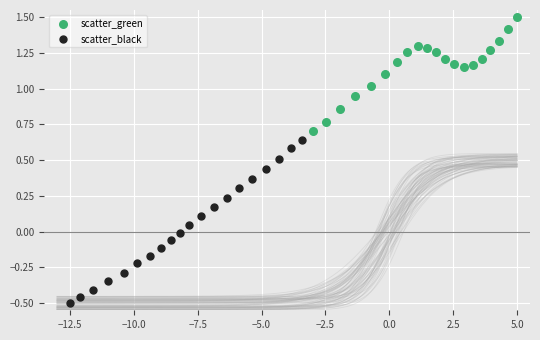

What are all the series names shown in the legend?

scatter_green, scatter_black